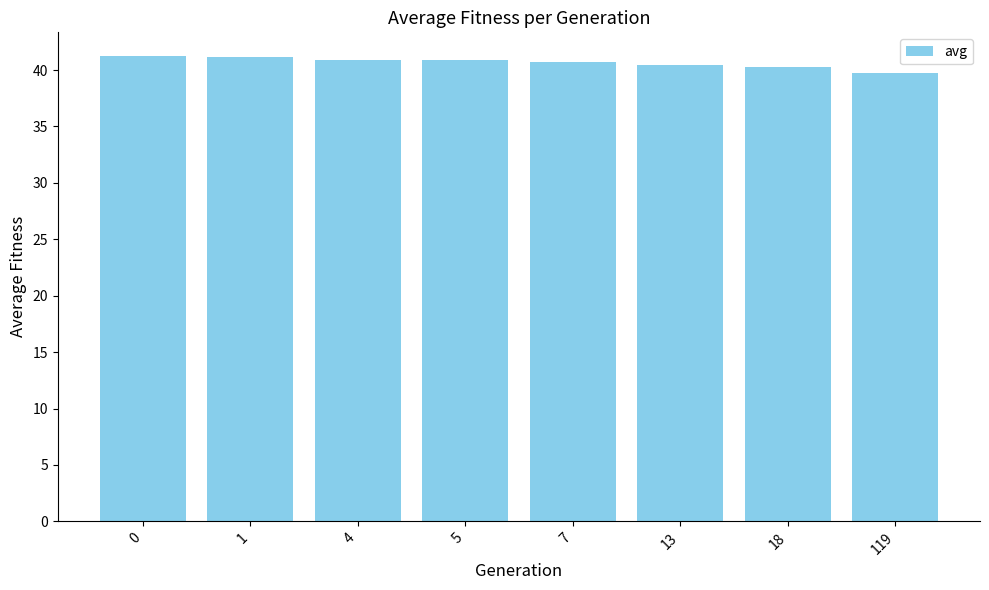

What is the value of the 3rd bar from the left?

40.9